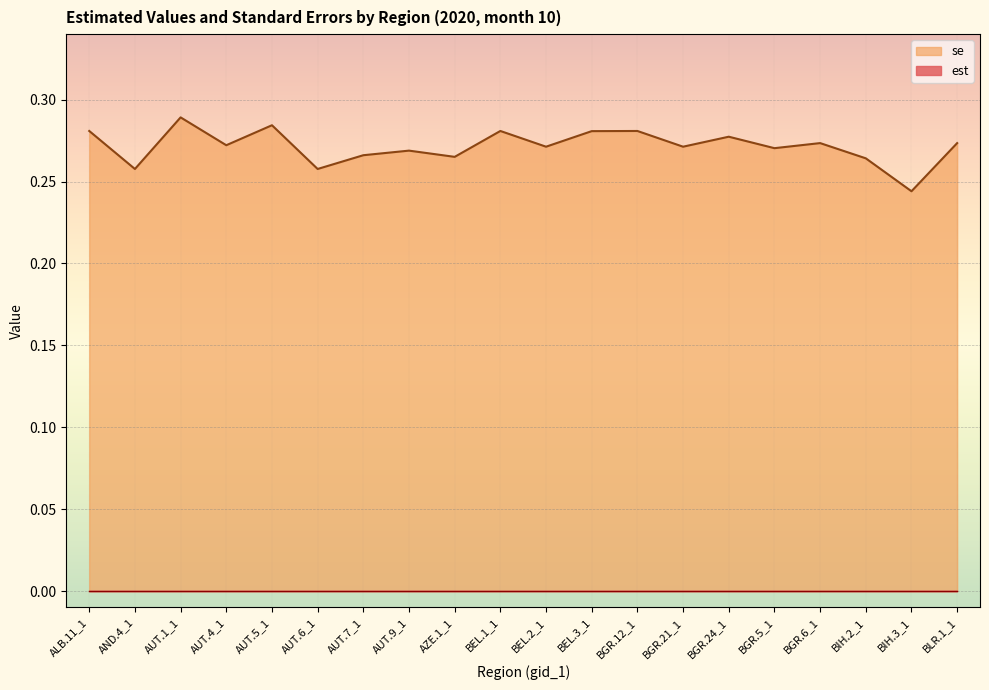

What is the approximate value at AUT.9_1?

0.3